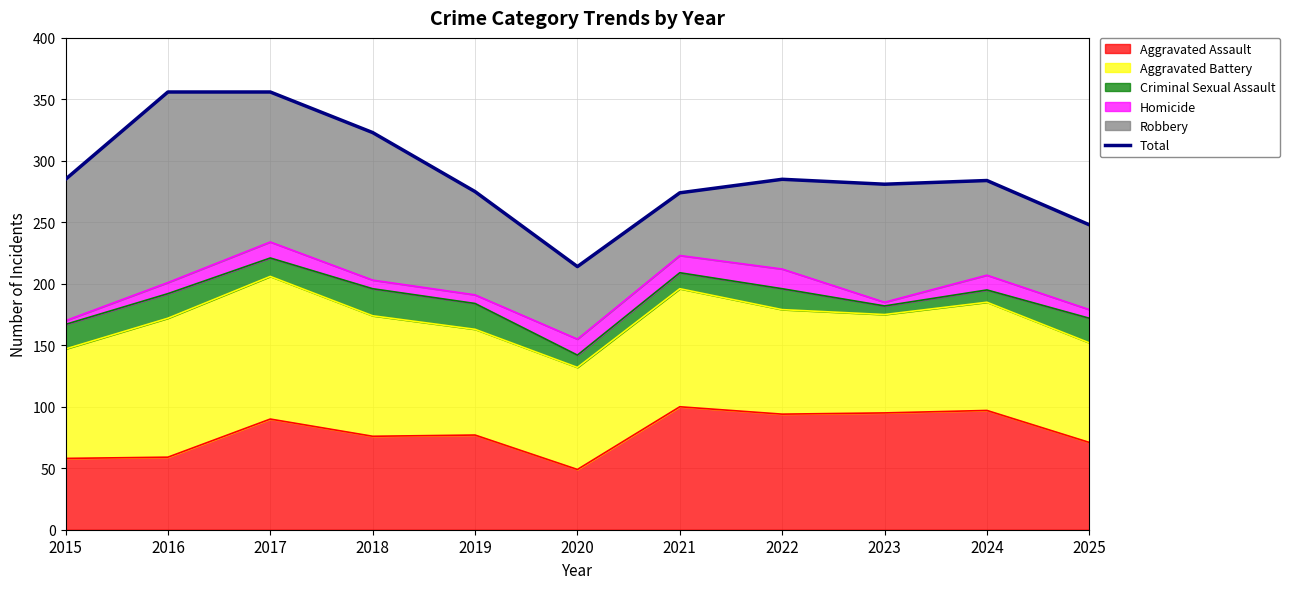

Which category has the lowest value across all series?

2020